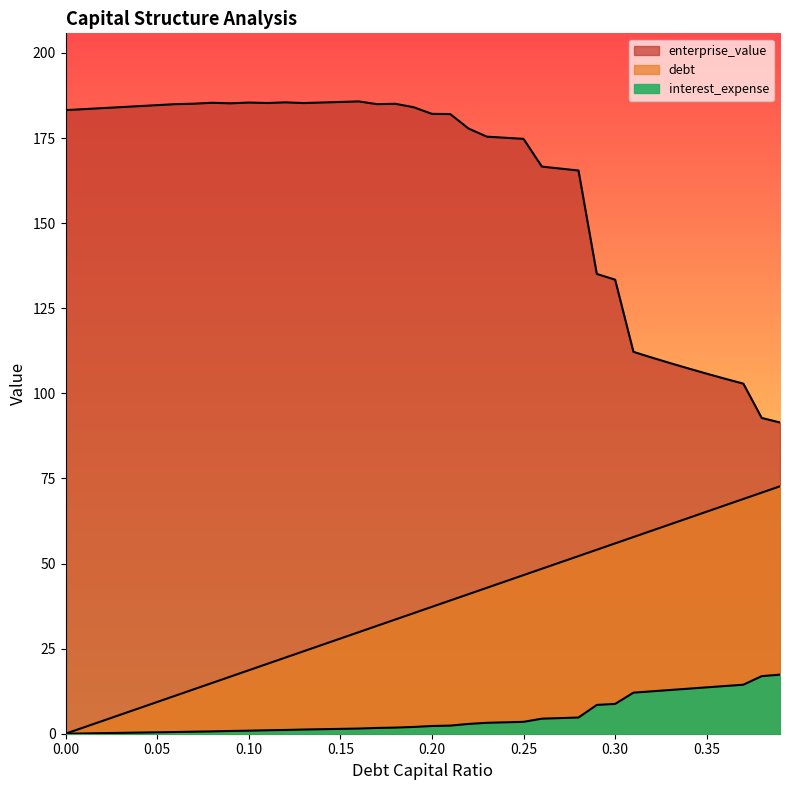

True or false: interest_expense has more than 0 interior local peaks.

False